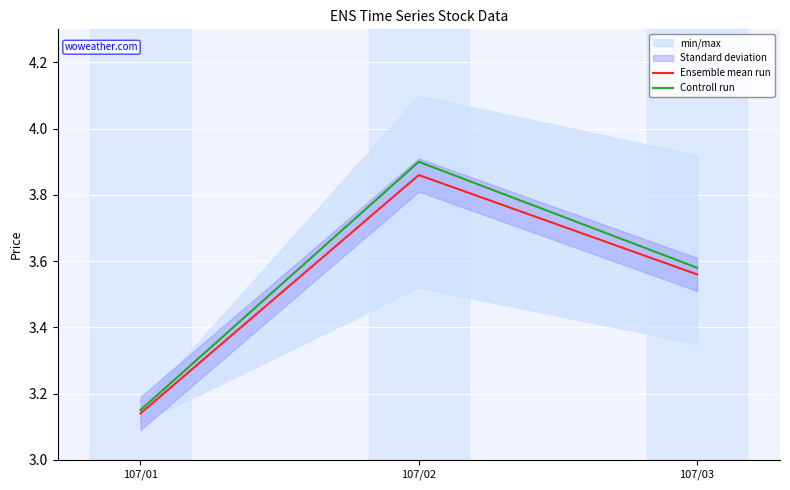

Reading left to right, transcribe all the data shown in this chart.

Ensemble mean run: 3.1	3.9	3.6
Controll run: 3.1	3.9	3.6